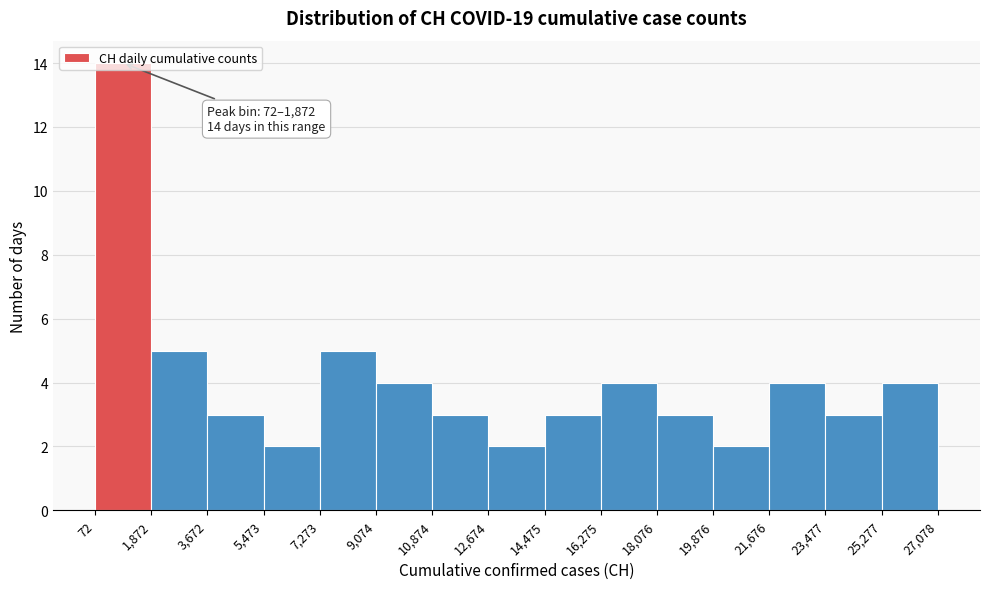

Over which range of the x-axis is the bar tallest?

72 to 1,872